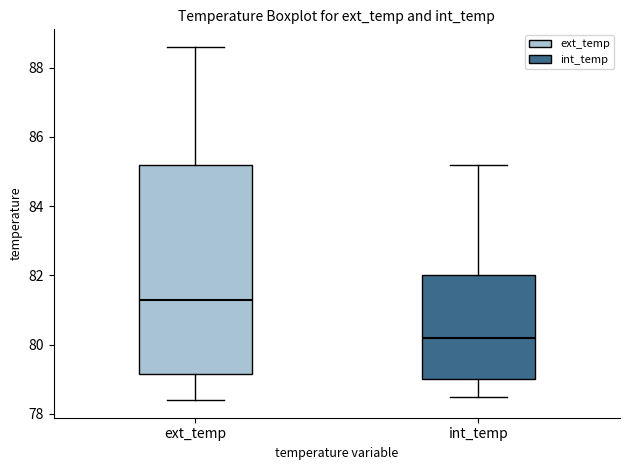

Reading left to right, read every box against the y-axis: the position of its median line, the range the box covers, and the ends of its whiskers. The values are not printed on the chart, so give them approximately, as read against the axis.

ext_temp: median 81.4, box 79.2 to 85.2, whiskers 78.4 to 88.6
int_temp: median 80.2, box 79.0 to 82.0, whiskers 78.6 to 85.2